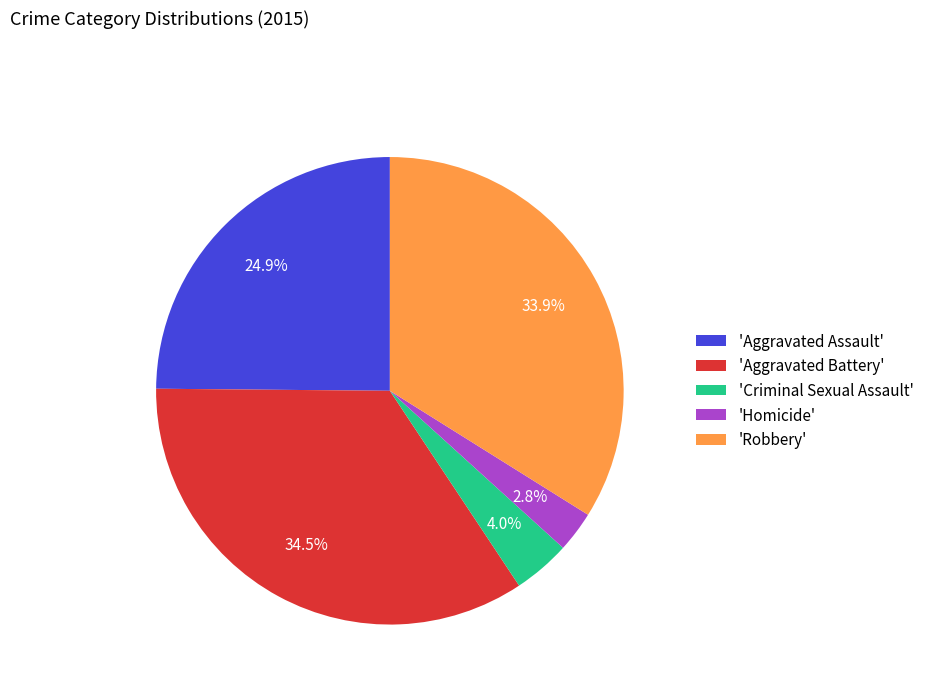

What is the total percentage of 'Aggravated Assault' and 'Homicide'?

27.7%